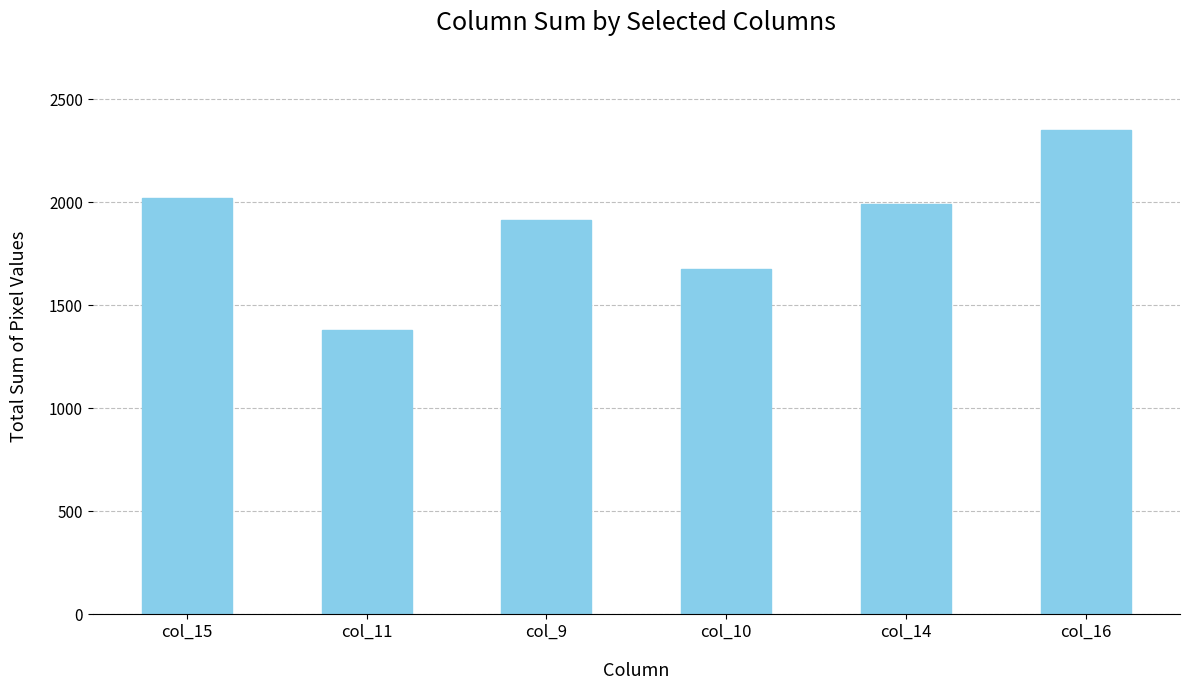

The value at col_10 is 1674. True or false?

True